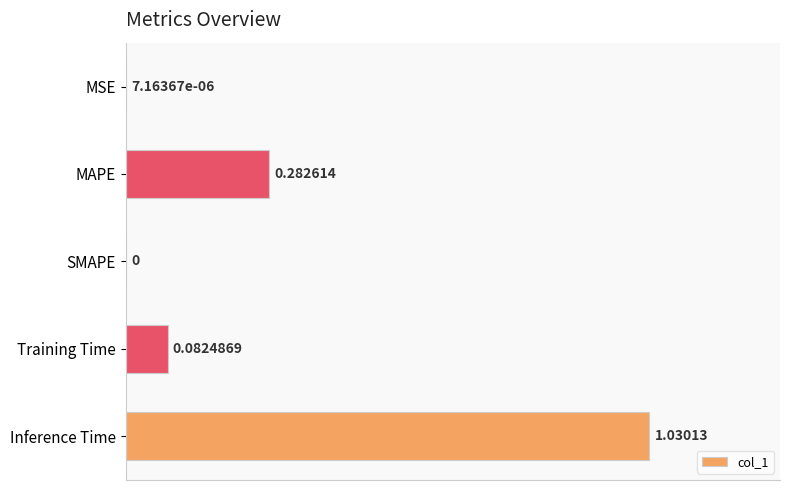

What is the change in value from SMAPE to Inference Time?

+1.0